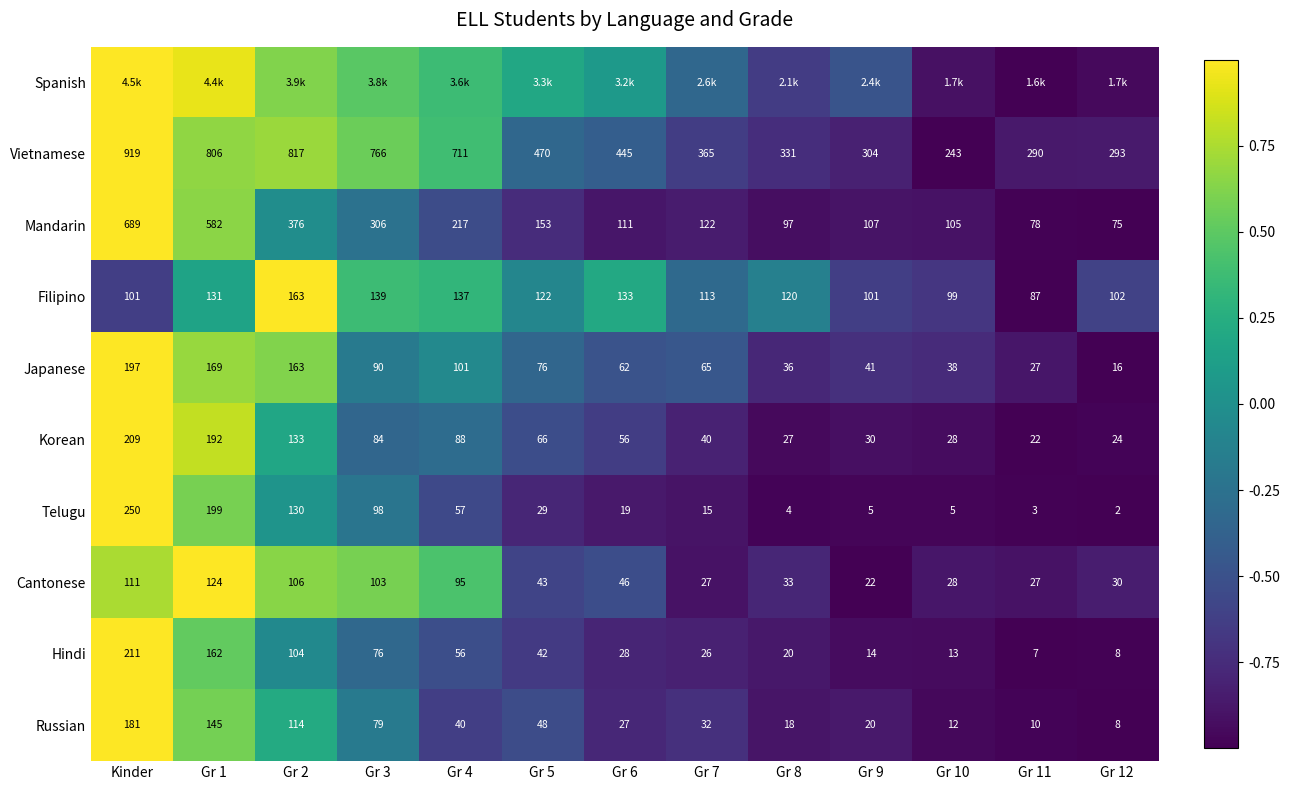

Where does the Korean series first go above 56?

Kinder